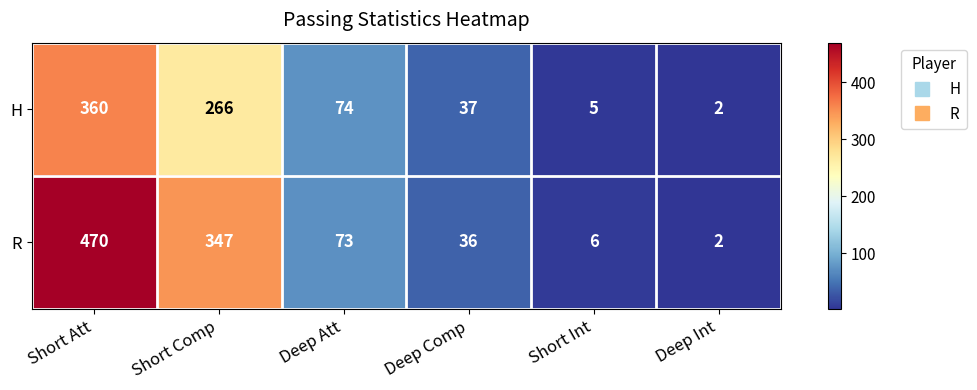

Which label corresponds to the smallest value in the chart?

Deep Int